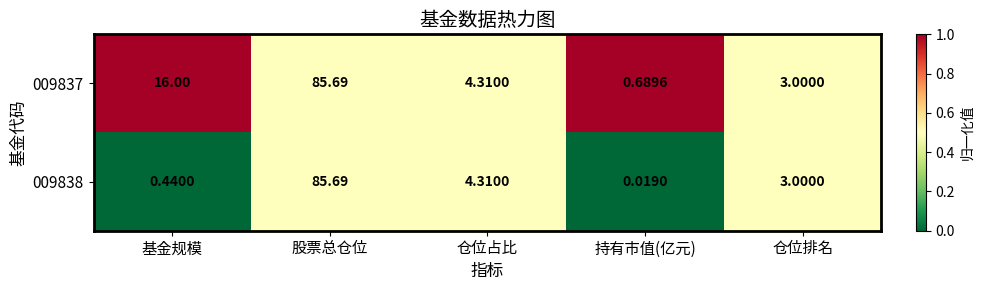

At which category does the chart reach its minimum across all series?

持有市值(亿元)